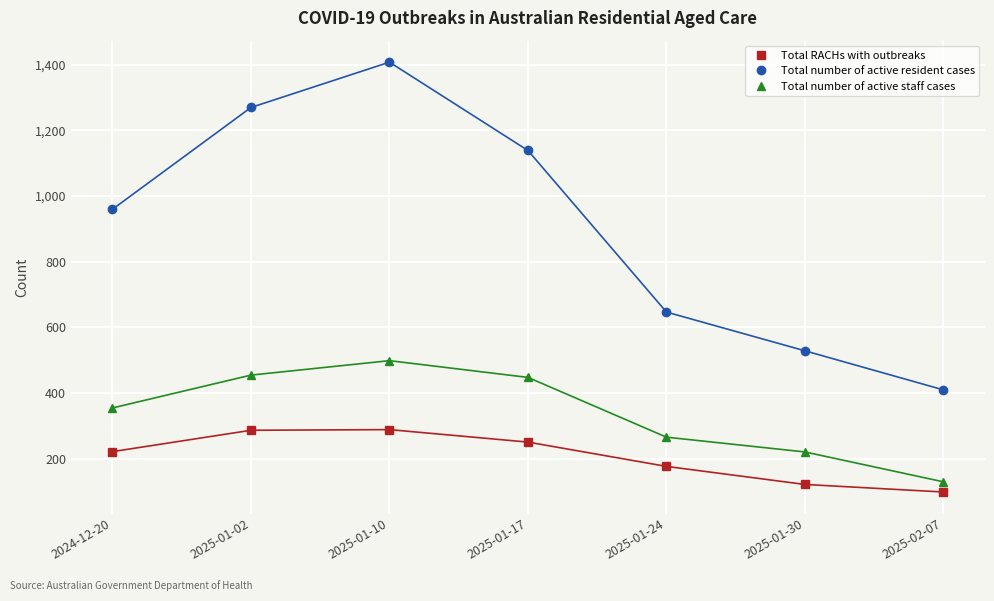

What is the label of the 7th point from the left?

2025-02-07